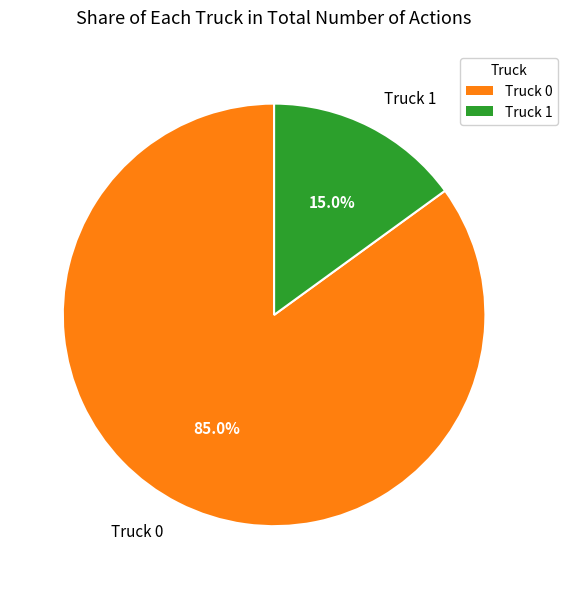

Is it true that Truck 0 is 85% of the pie?

True